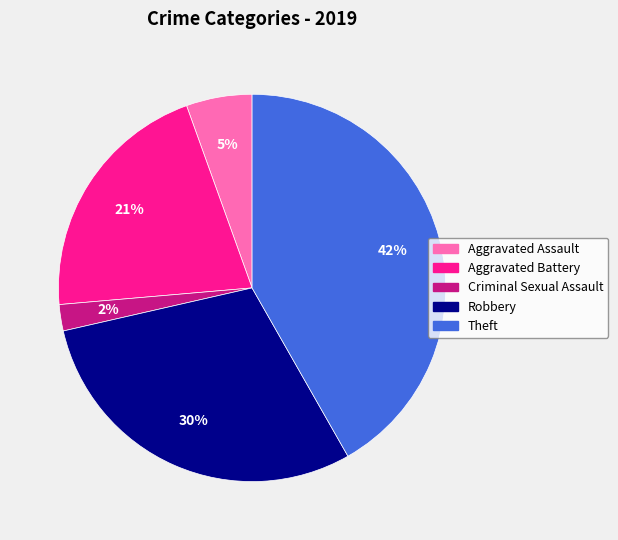

To the nearest percent, what portion does Criminal Sexual Assault represent?

2%